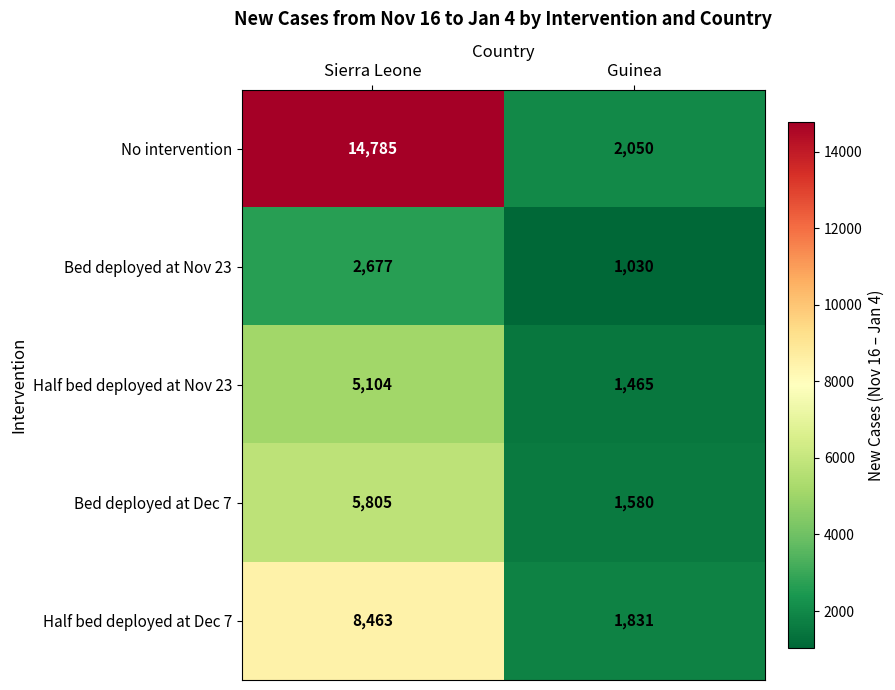

The Bed deployed at Dec 7 series shows 2769 at Guinea. True or false?

False